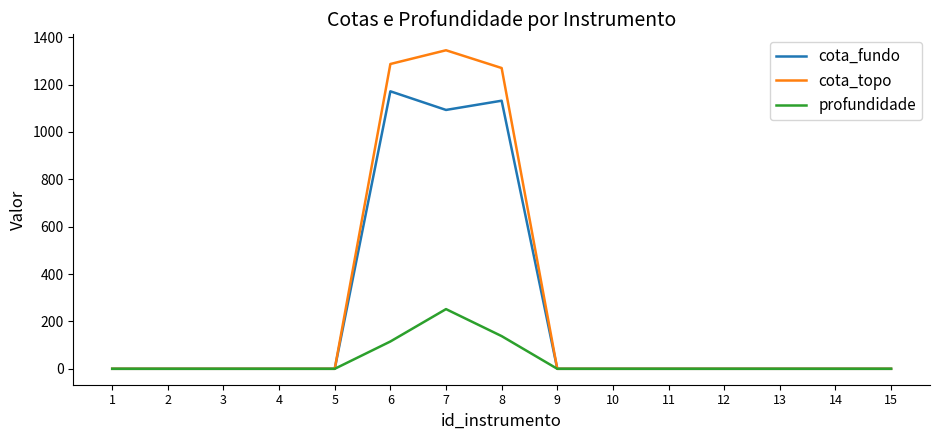

What are all the series names shown in the legend?

cota_fundo, cota_topo, profundidade